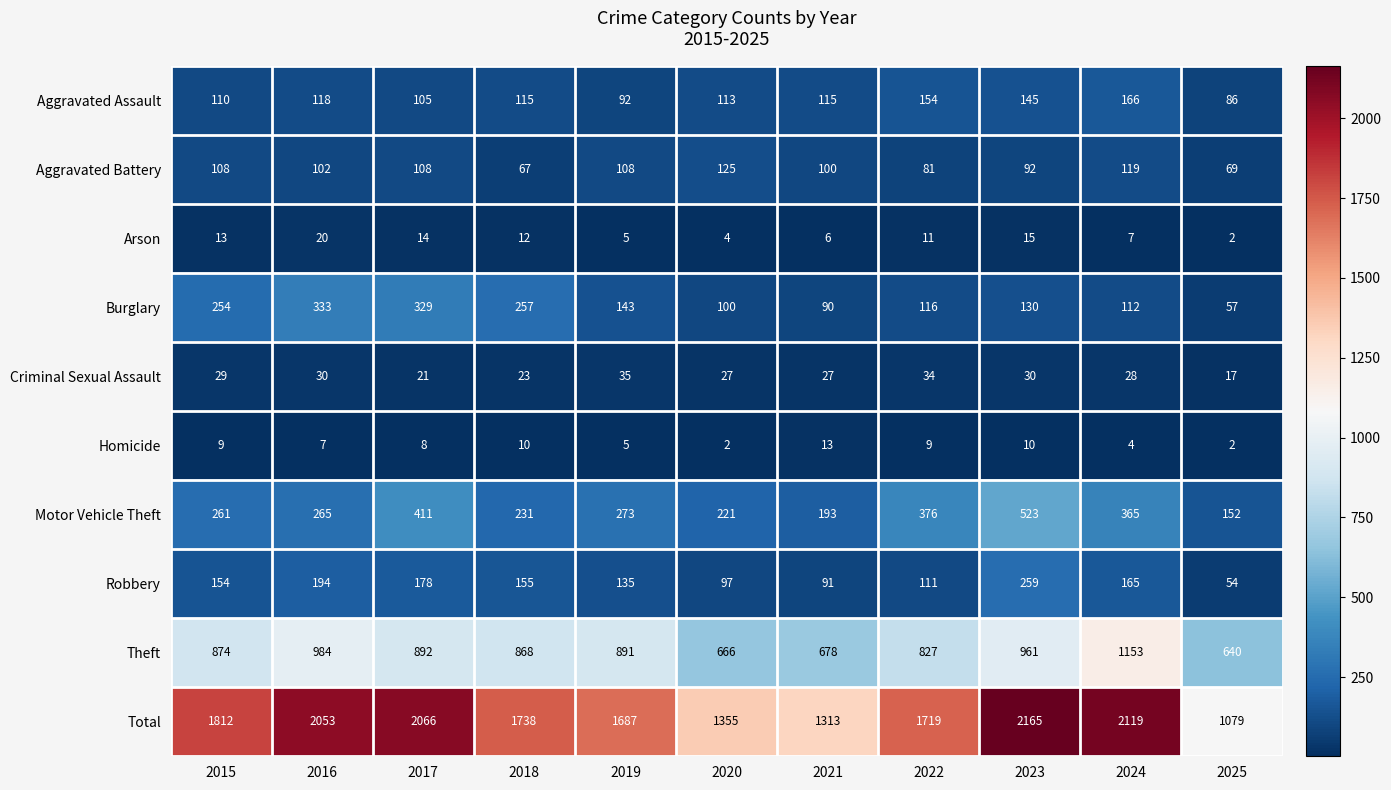

What is the highest value of the Aggravated Assault series?

166